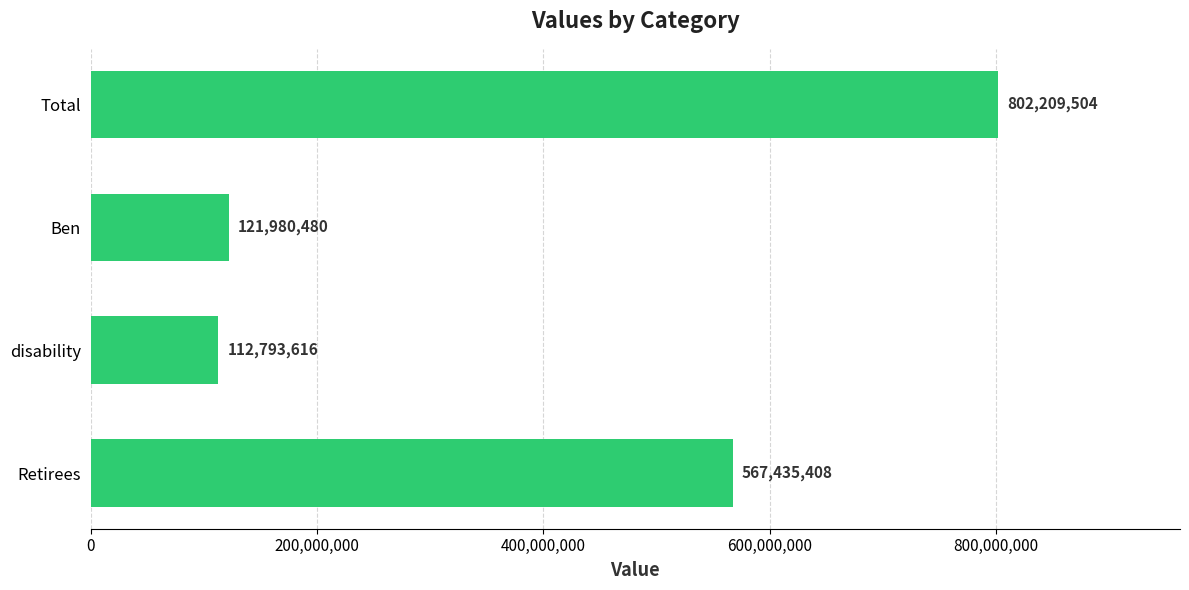

What is the change in value from disability to Total?

+689415888